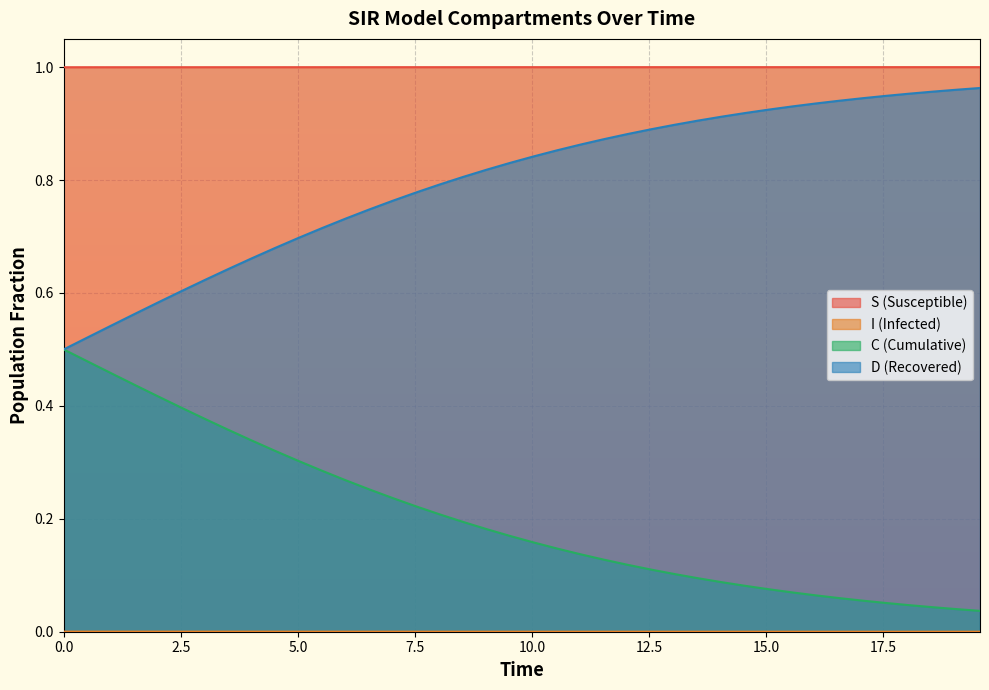

Which series has the largest total across all categories?

S (Susceptible)